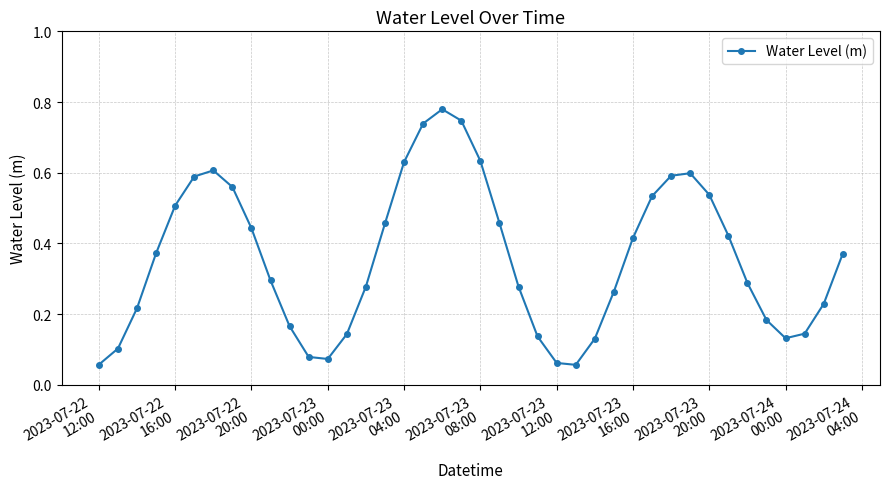

How many interior local valleys (lower than both neighbors) does the data have?

3